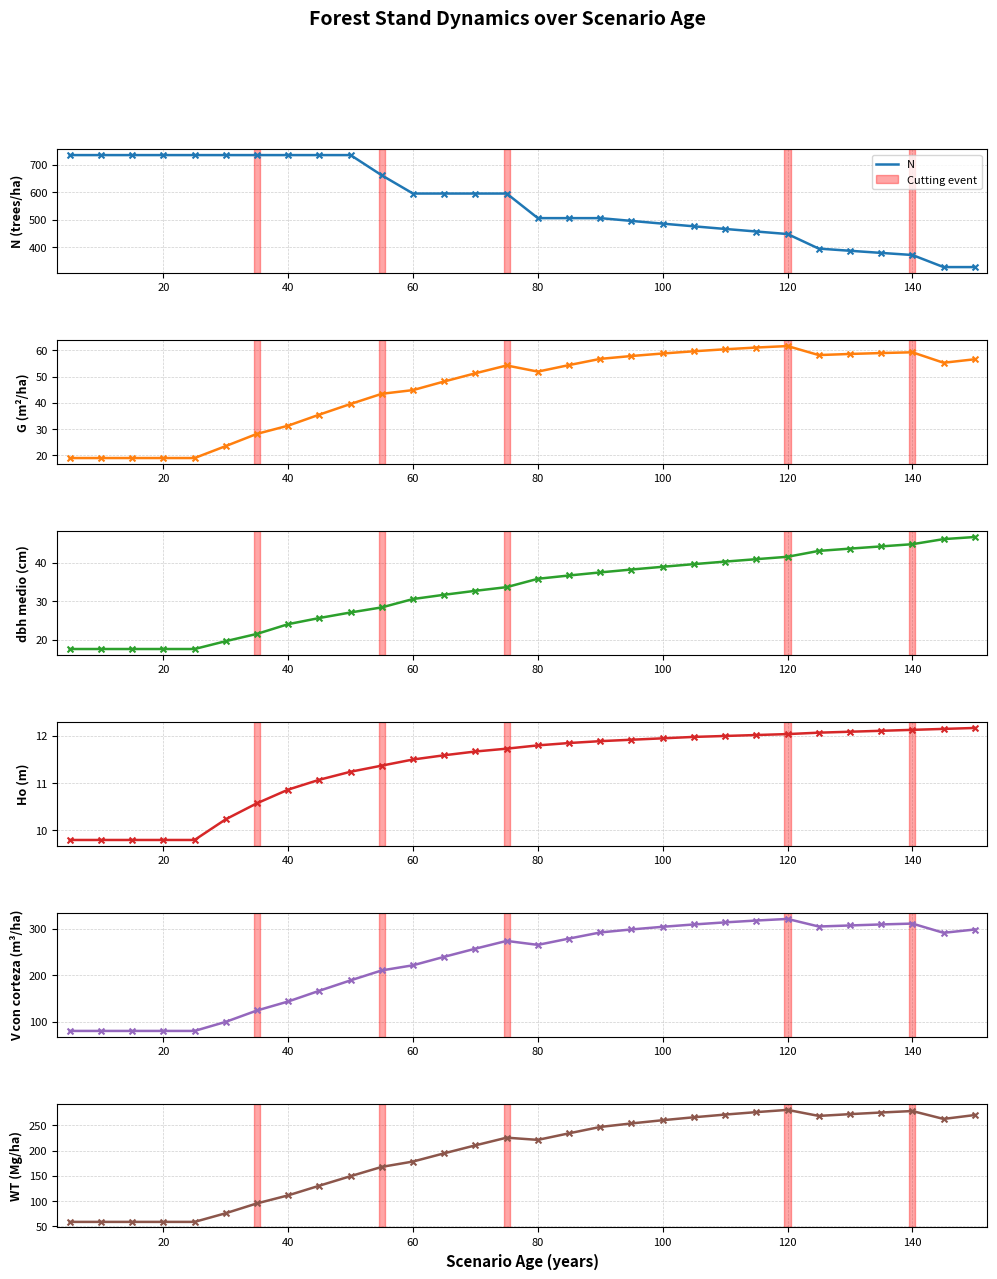

Which series contains the highest Y value?

N